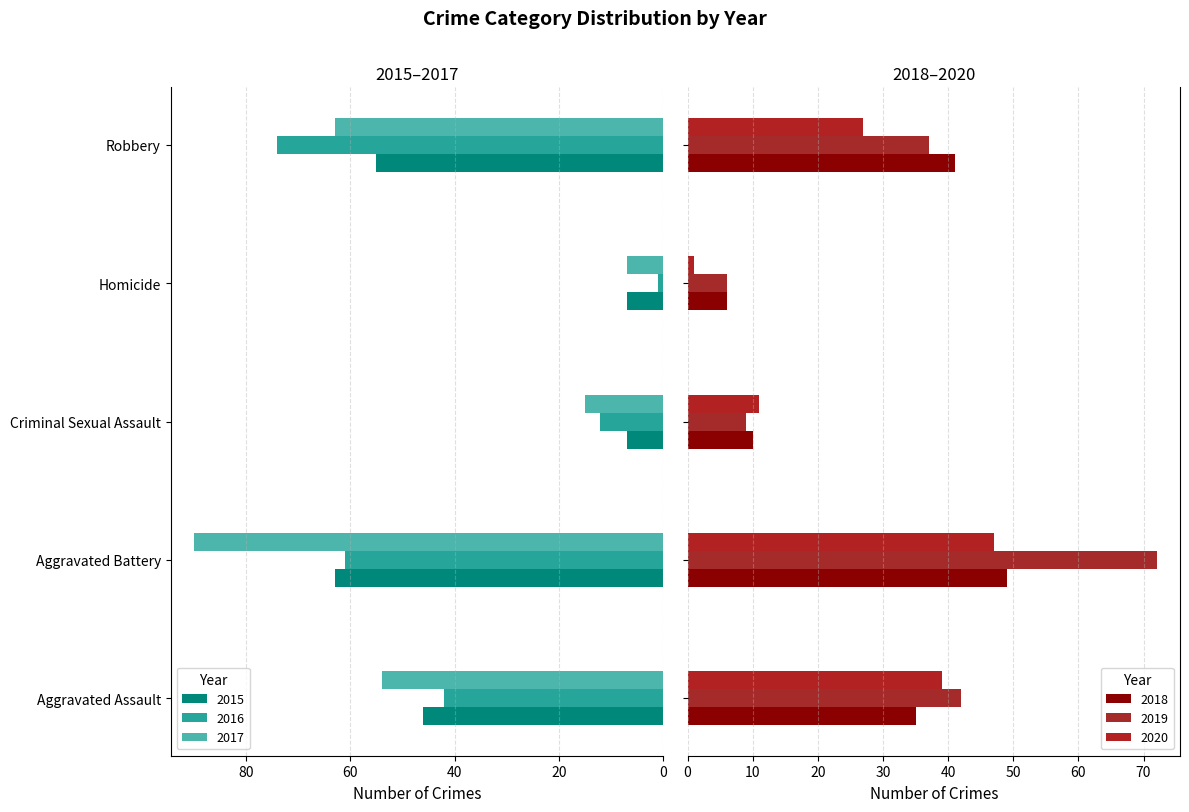

The 2020 series shows 1 at Homicide. True or false?

True